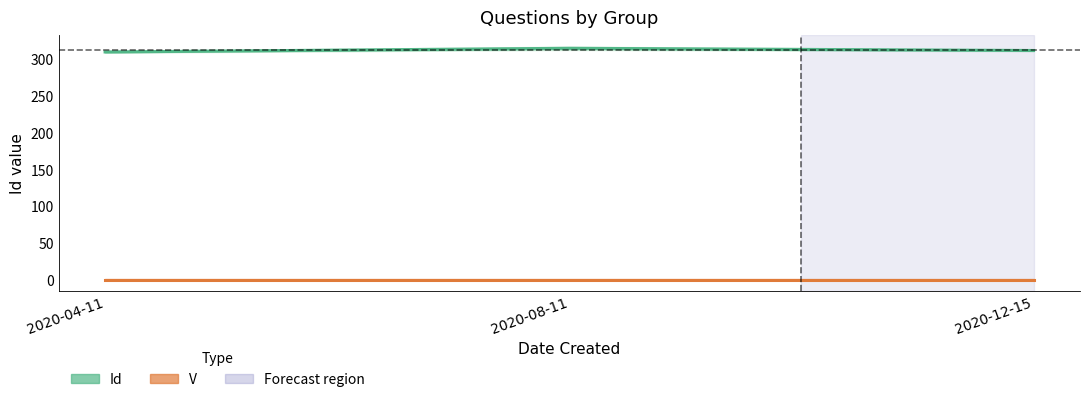

At which category does the chart reach its peak across all series?

2020-08-11